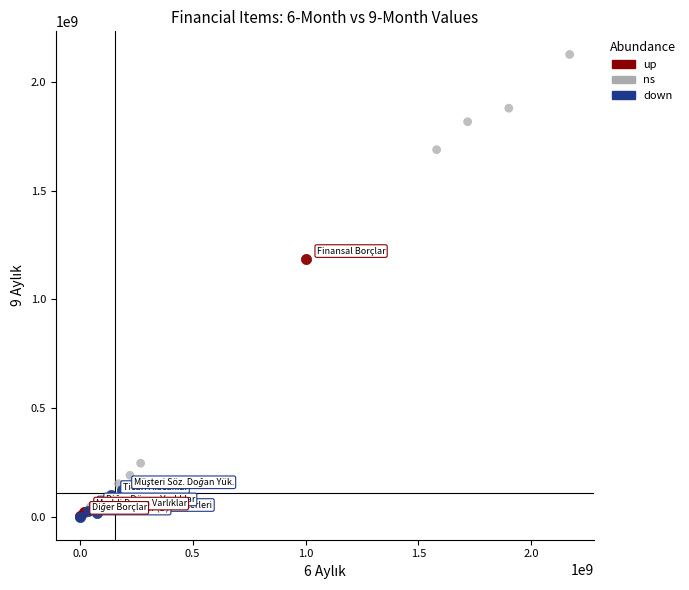

Which series contains the highest Y value?

ns